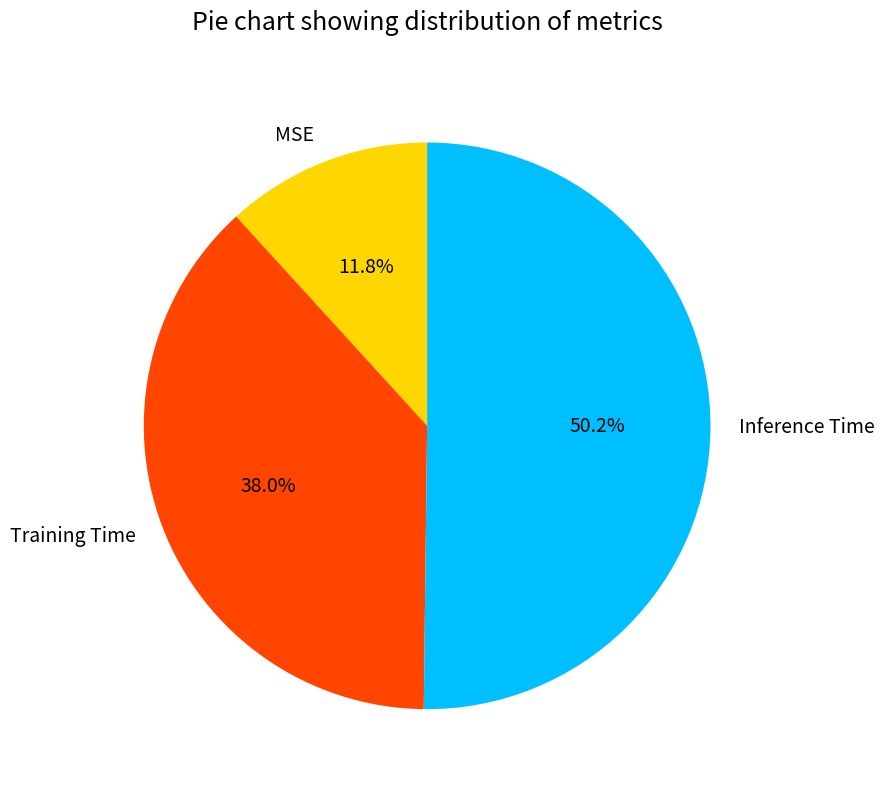

How many slices are in this pie chart?

3